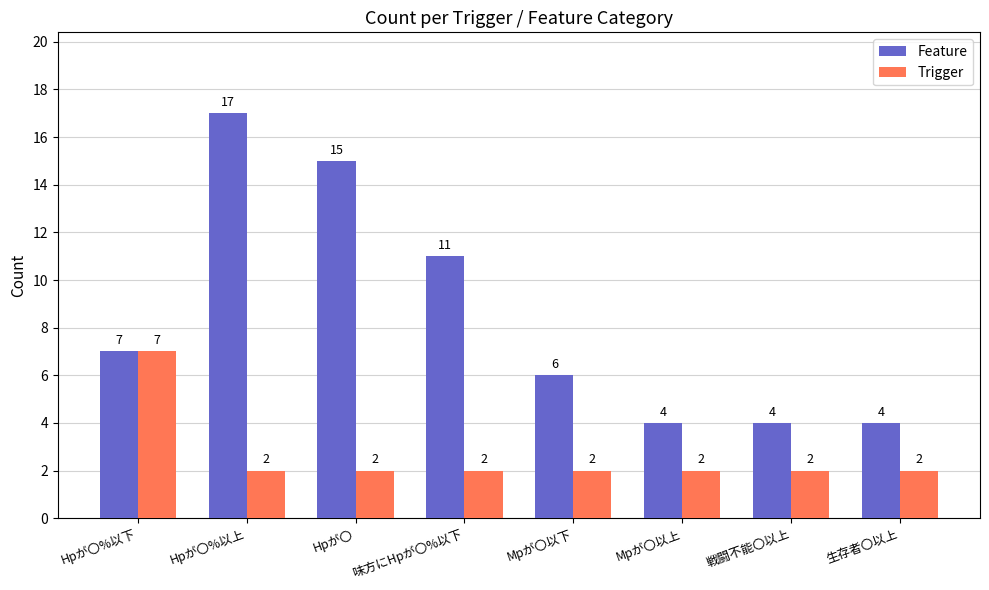

What is the maximum value shown in the chart?

17